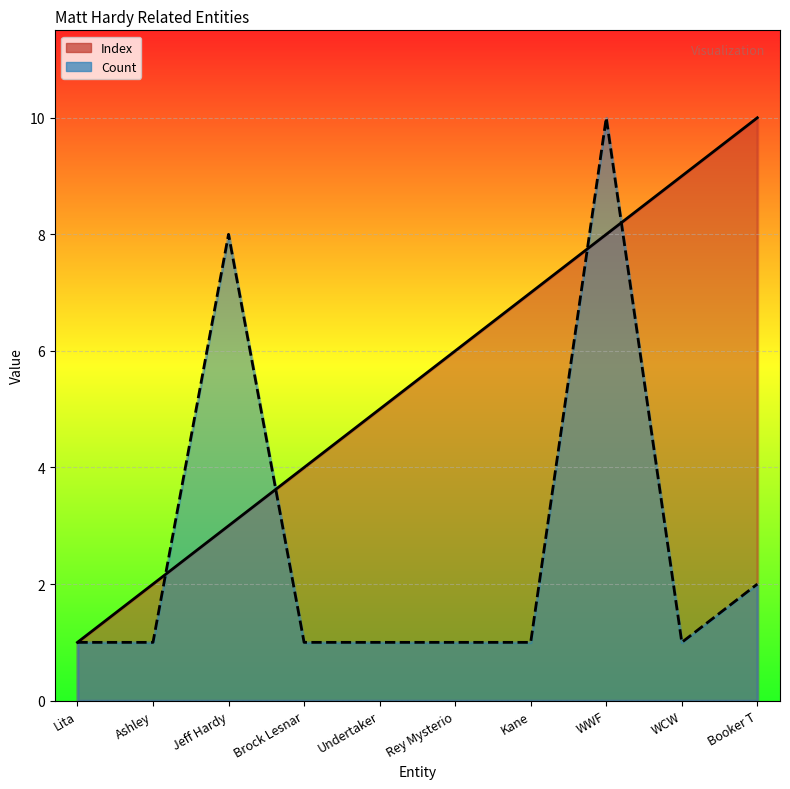

Where is Count nearest to the value 5?

Jeff Hardy